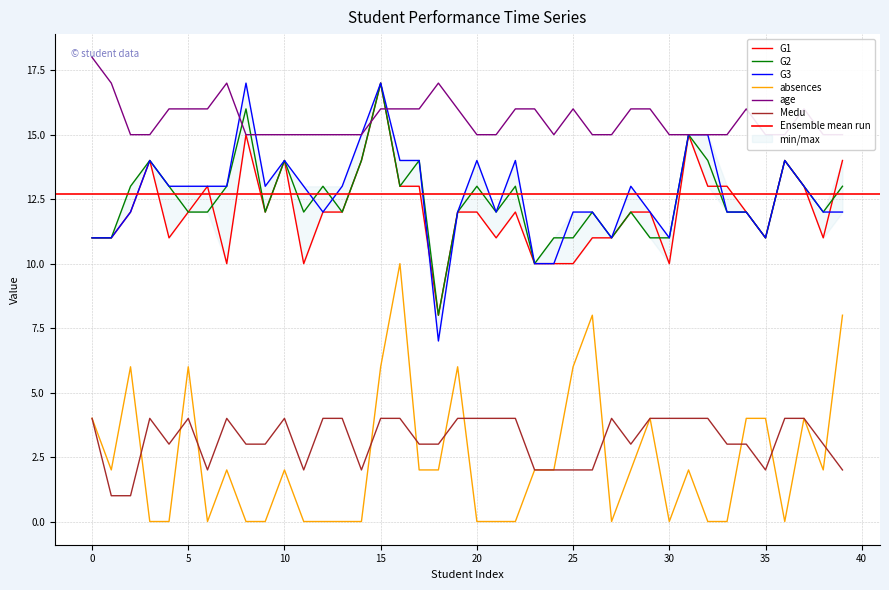

What value does the G3 series have at 2, to the nearest 10?

10